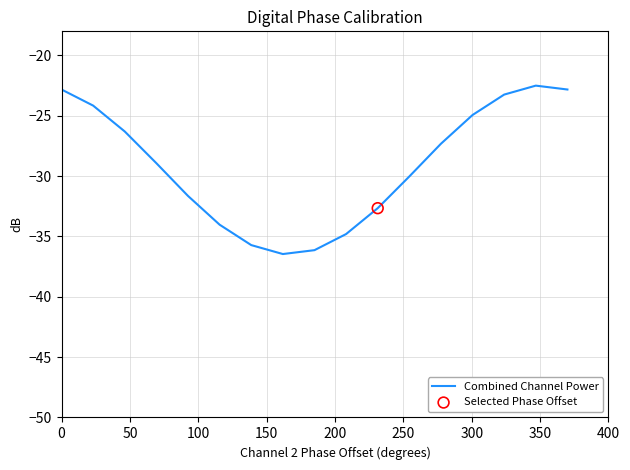

What is the difference between the maximum and minimum values?

14.0